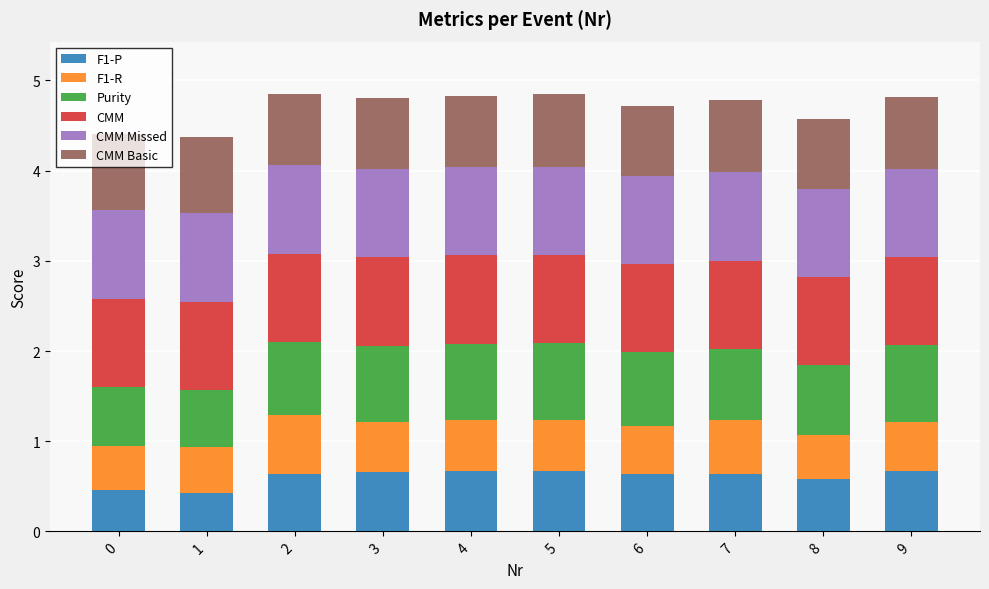

What is the sum of the F1-P values at 6 and 7?

1.3